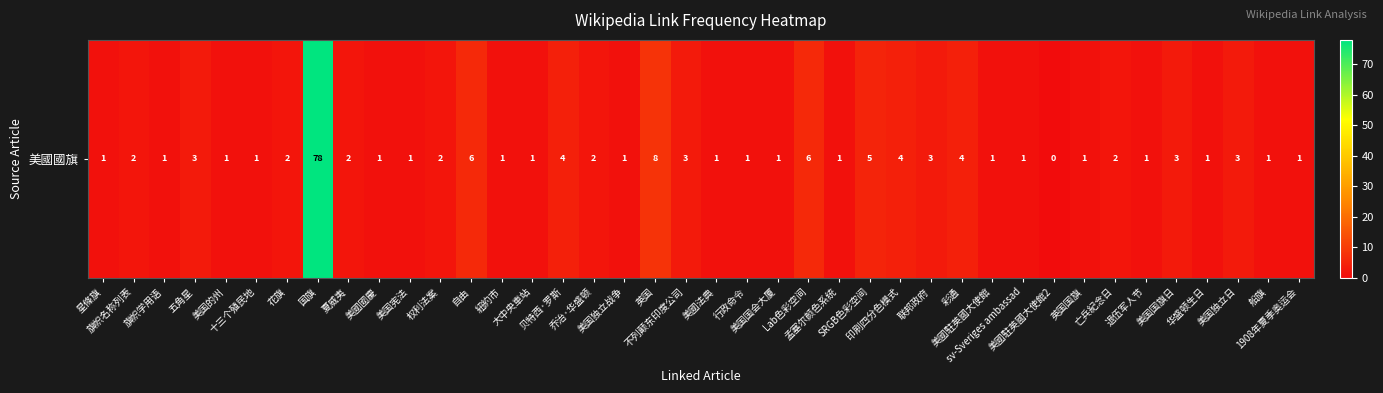

Which has a higher value, 华盛顿生日 or 美國駐英國大使館?

华盛顿生日